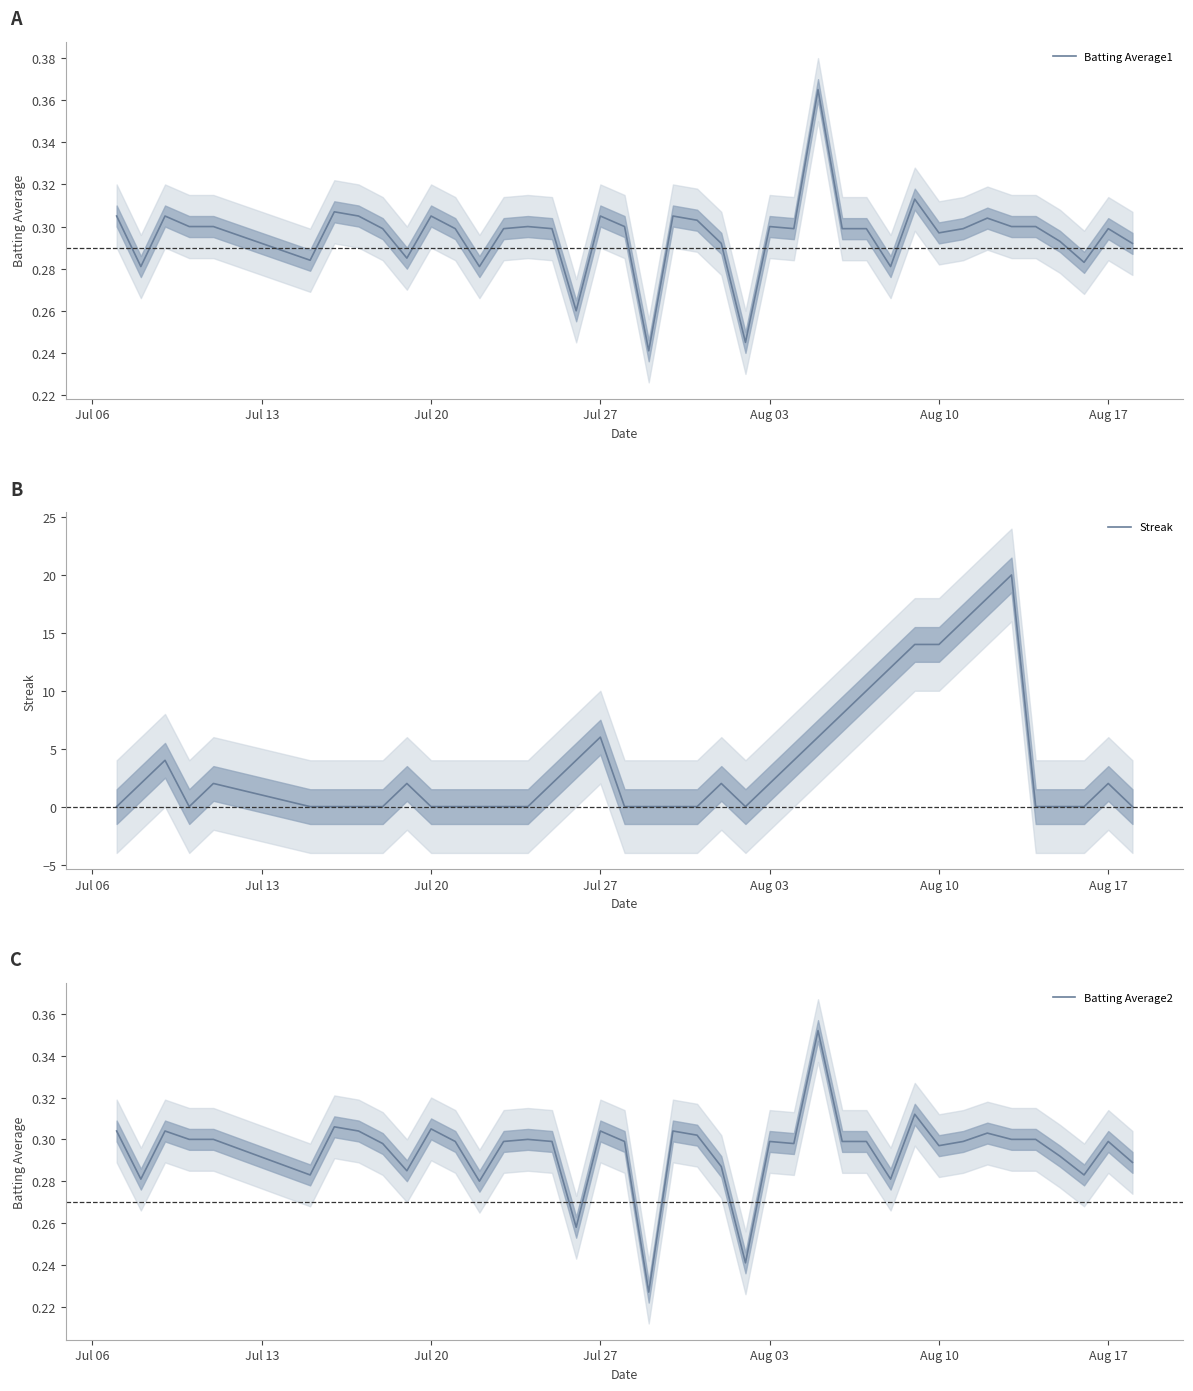

Is the value of Streak at Jul 27 greater than the value of Batting Average1 at Aug 03?

Yes